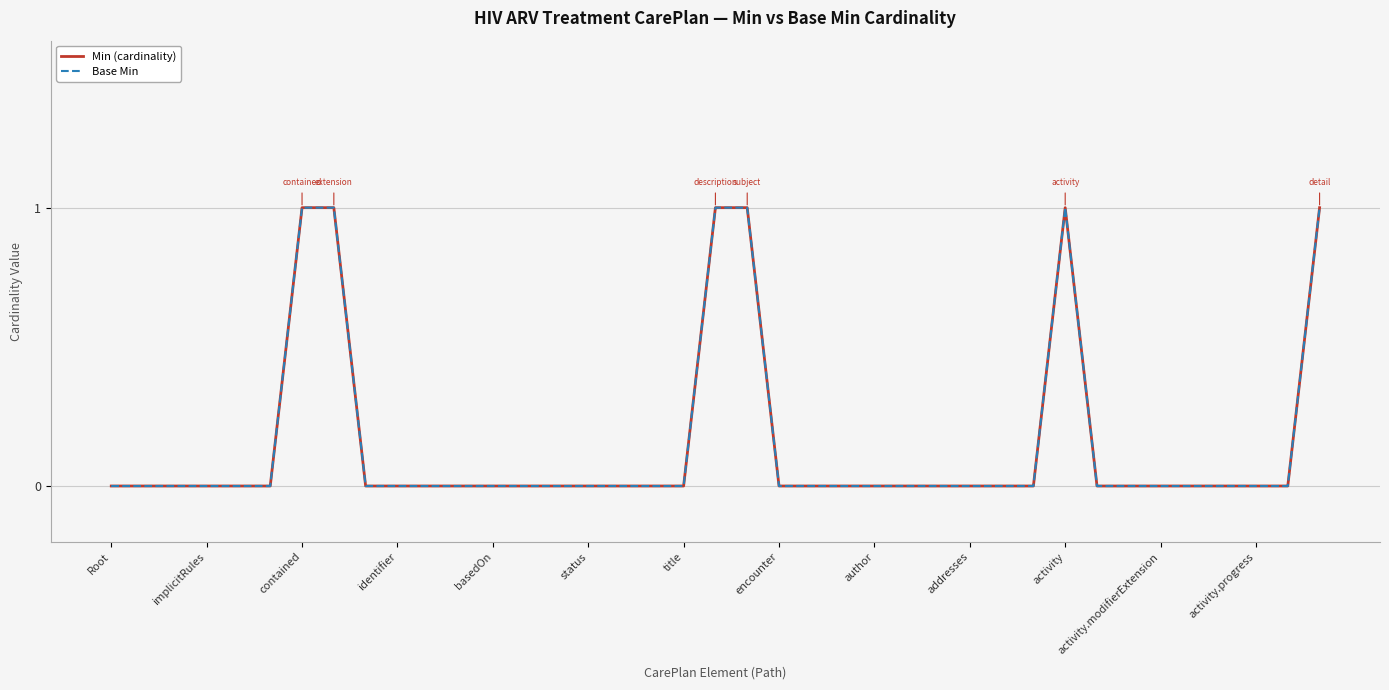

Does the chart have visible grid lines?

Yes